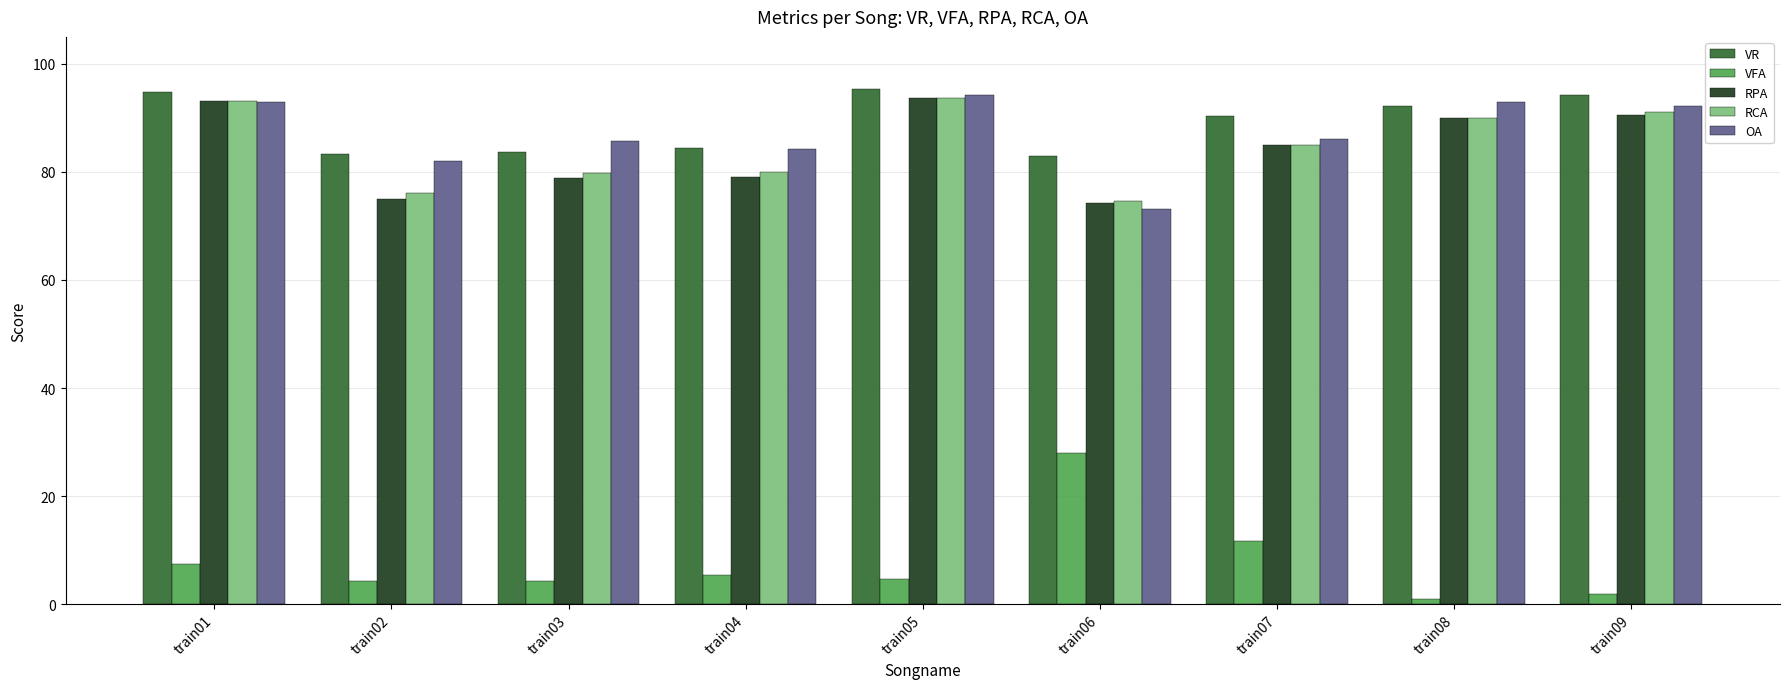

Are the bars grouped side by side (vs. stacked)?

Yes